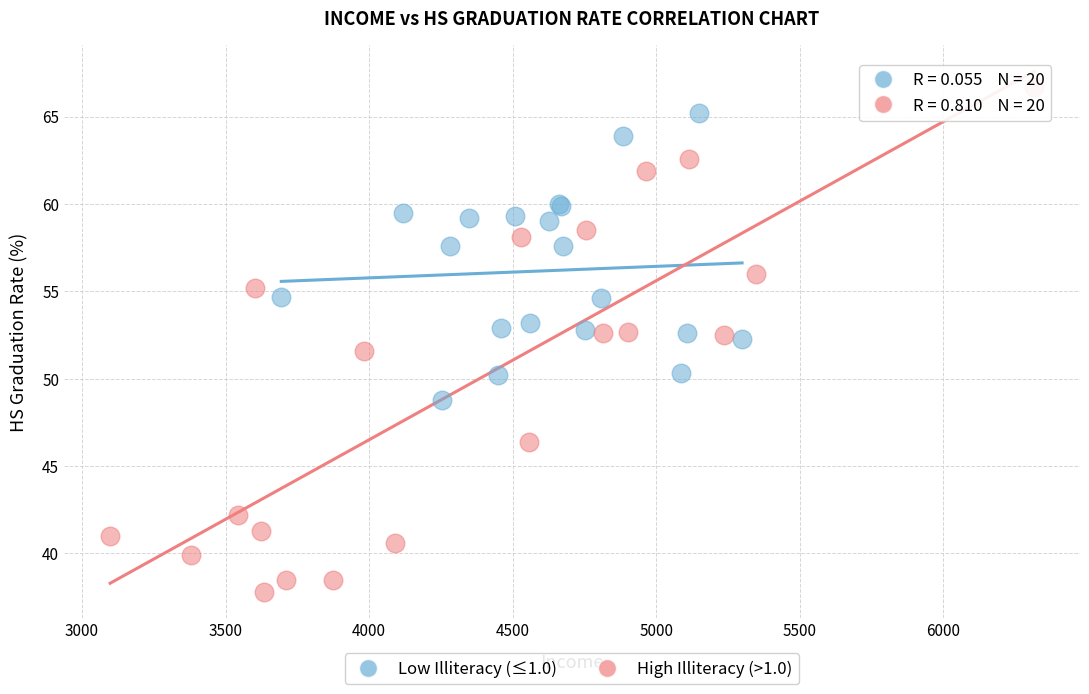

Which series reaches the minimum Y coordinate?

High Illiteracy (>1.0)